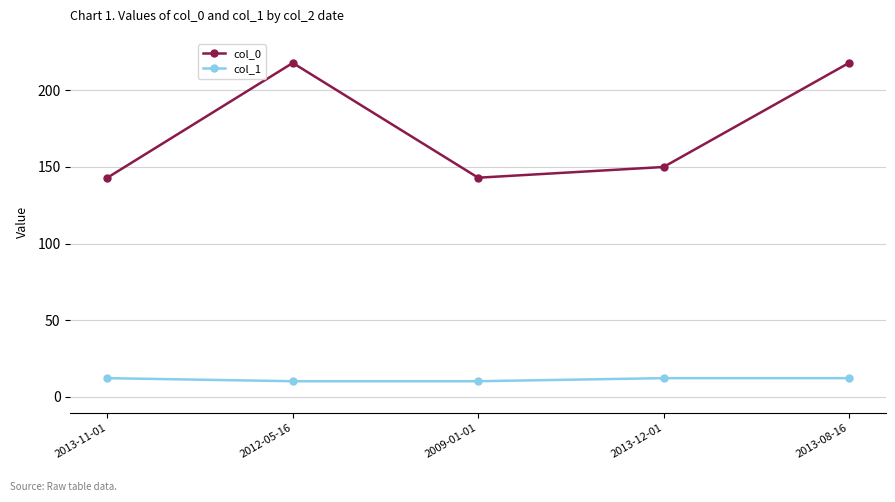

At 2009-01-01, list the series in order from largest to smallest.

col_0, col_1